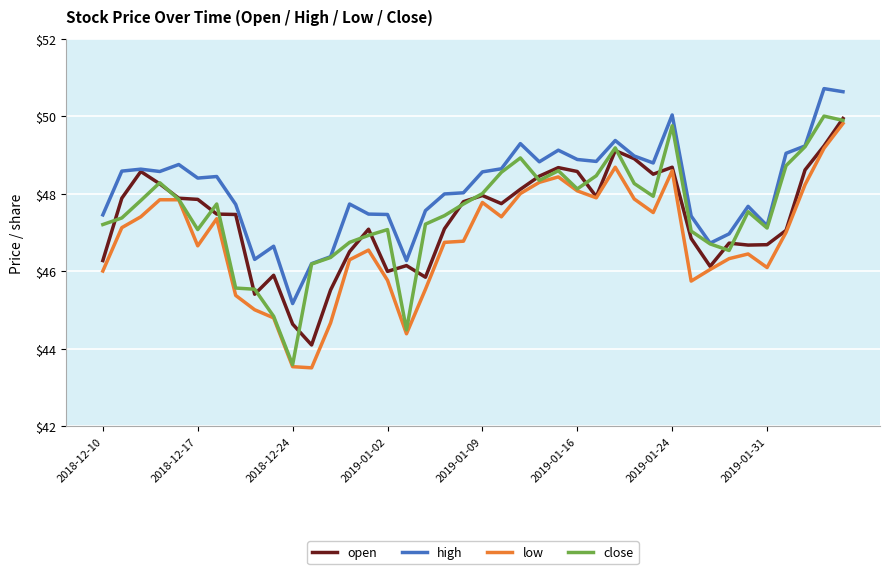

Does the chart display data point markers on the line(s)?

No